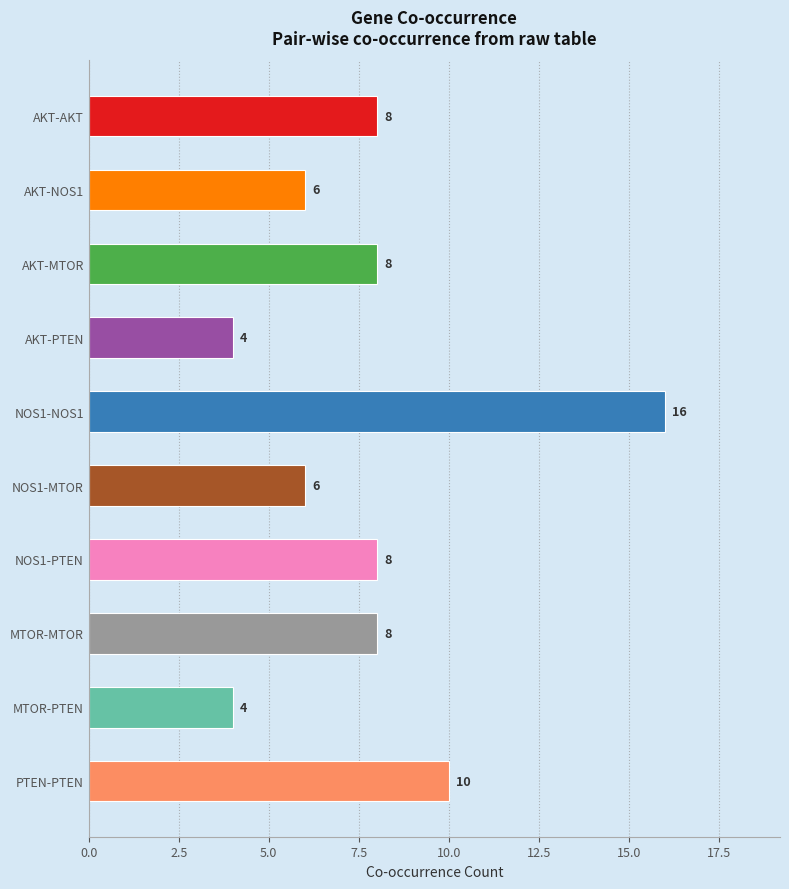

What is the sum of the values at AKT-MTOR and NOS1-MTOR?

14